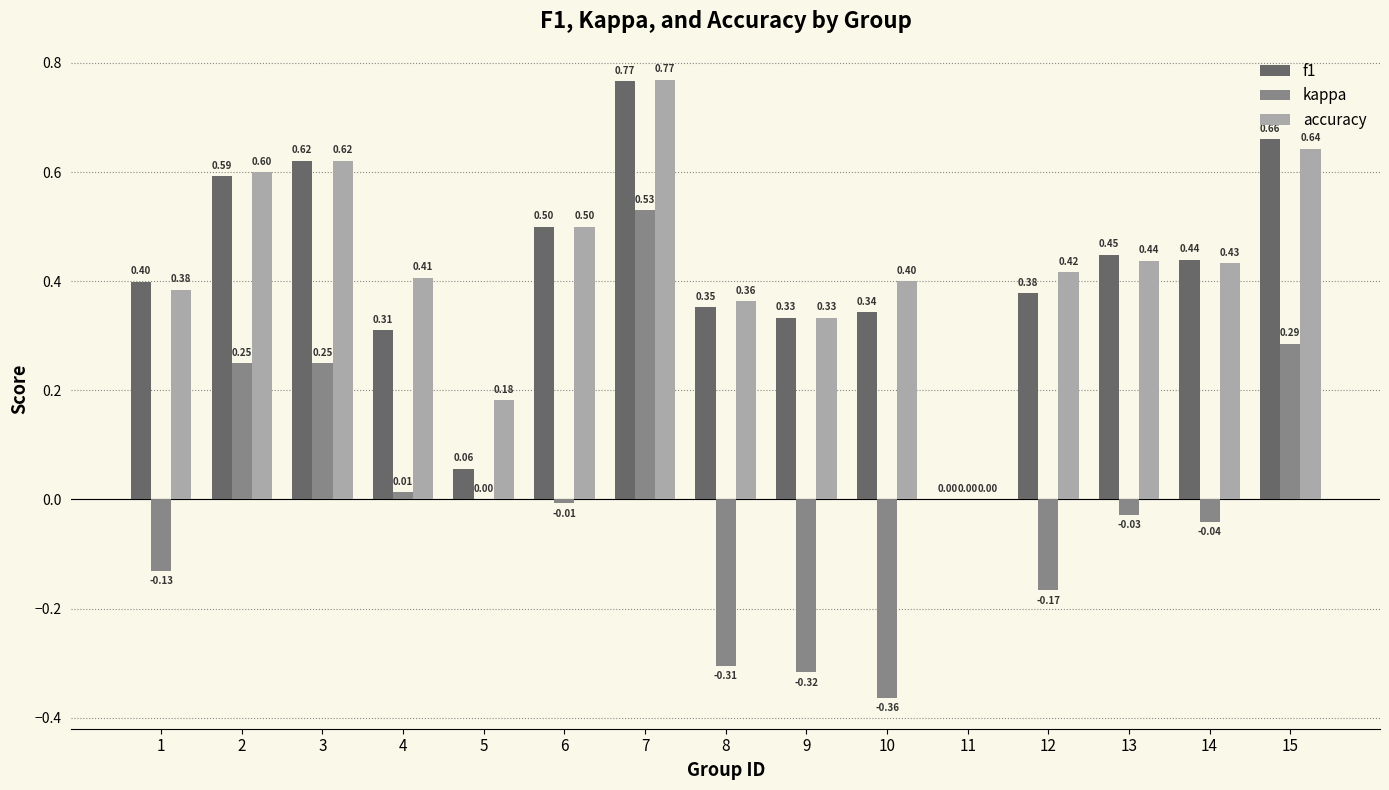

What is the sum of all accuracy values?

6.5